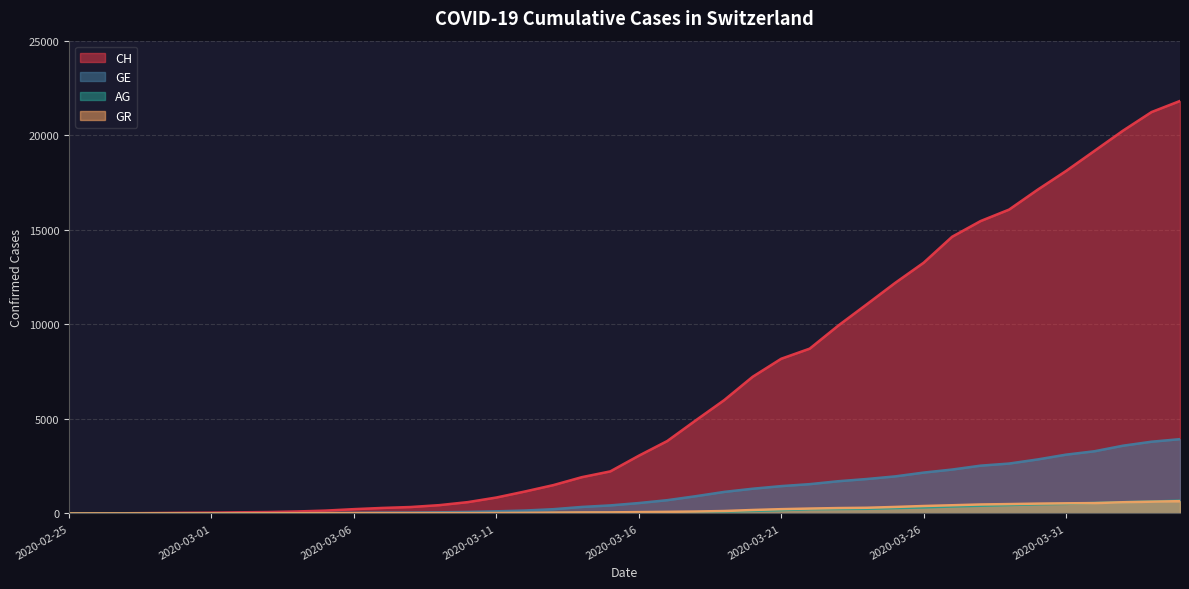

What is the total value across all series at 2020-02-28?

31